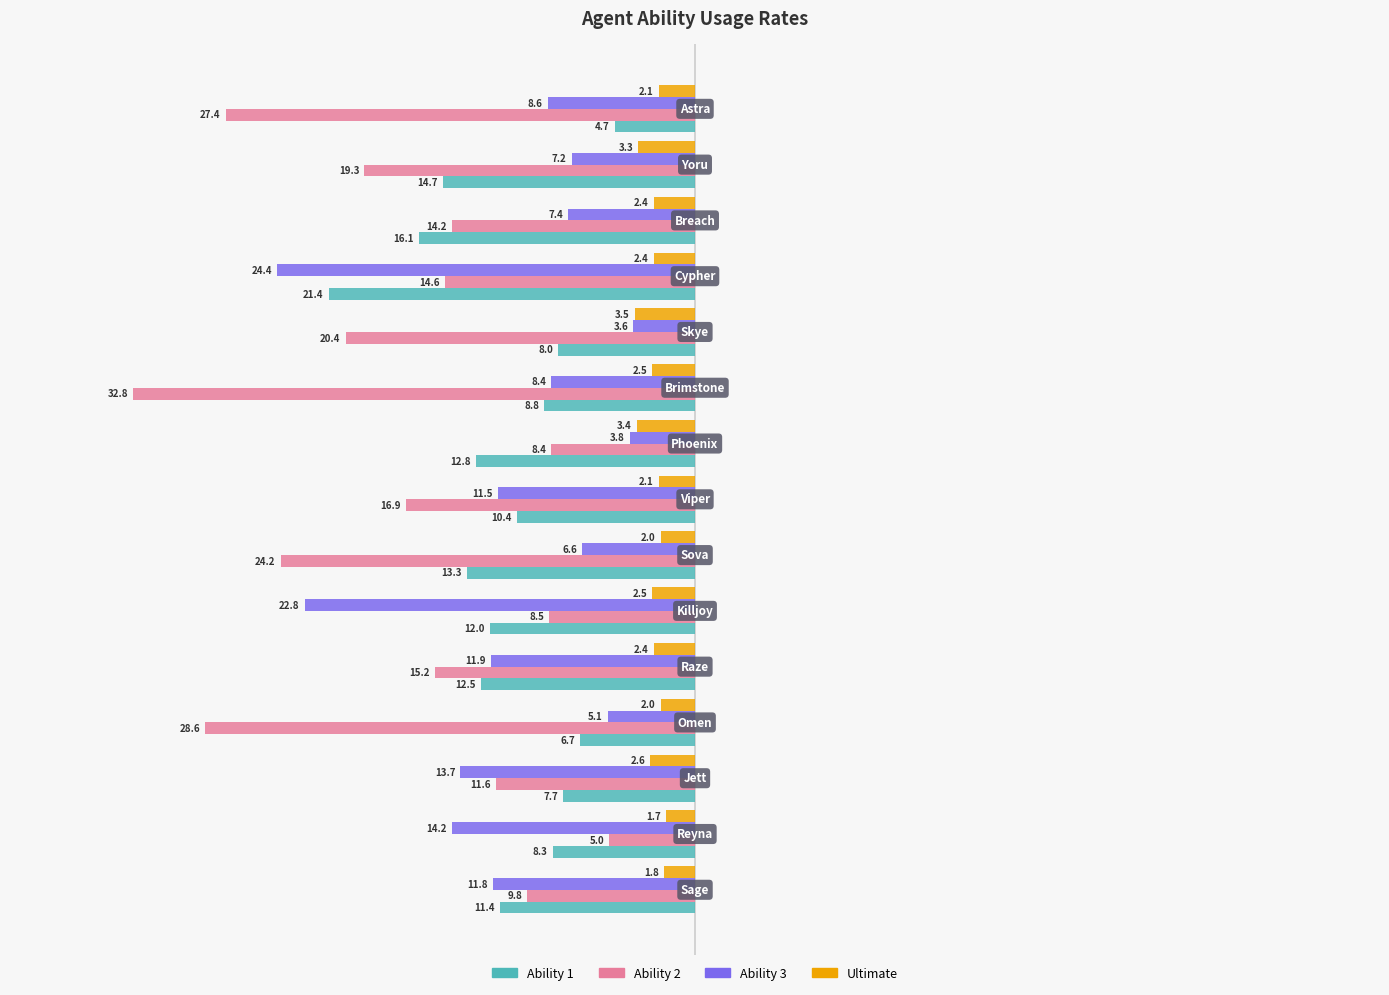

What are all the series names shown in the legend?

Ability 1, Ability 2, Ability 3, Ultimate